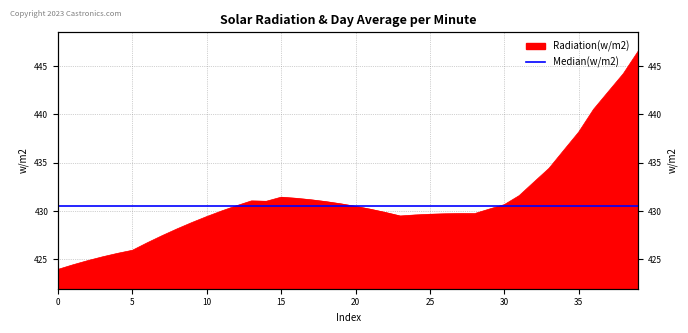

Reading left to right, list all the values displayed in this chart.

424.0	424.4	424.9	425.3	425.6	425.9	426.7	427.5	428.2	428.8	429.4	430.0	430.6	431.1	431.0	431.4	431.3	431.2	431.0	430.8	430.5	430.2	429.9	429.5	429.6	429.7	429.7	429.7	429.7	430.2	430.7	431.6	433.0	434.4	436.3	438.2	440.5	442.4	444.2	446.6